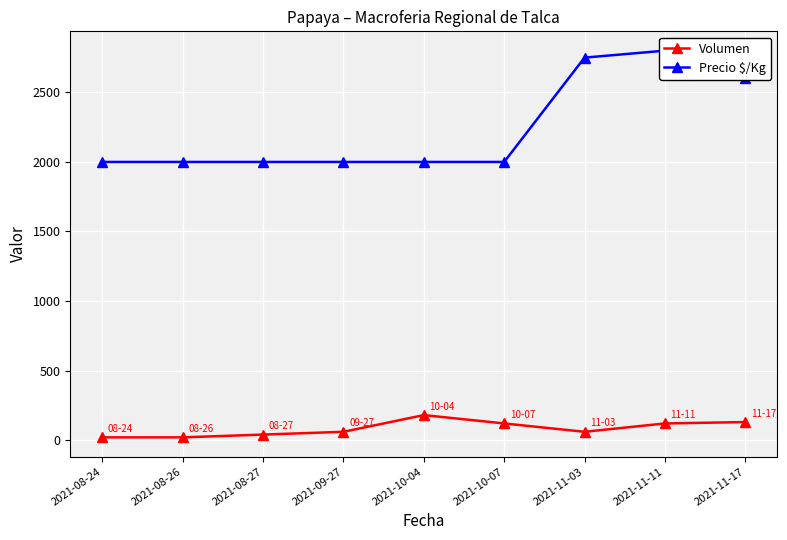

How many values in the Precio $/Kg series exceed 2000?

3